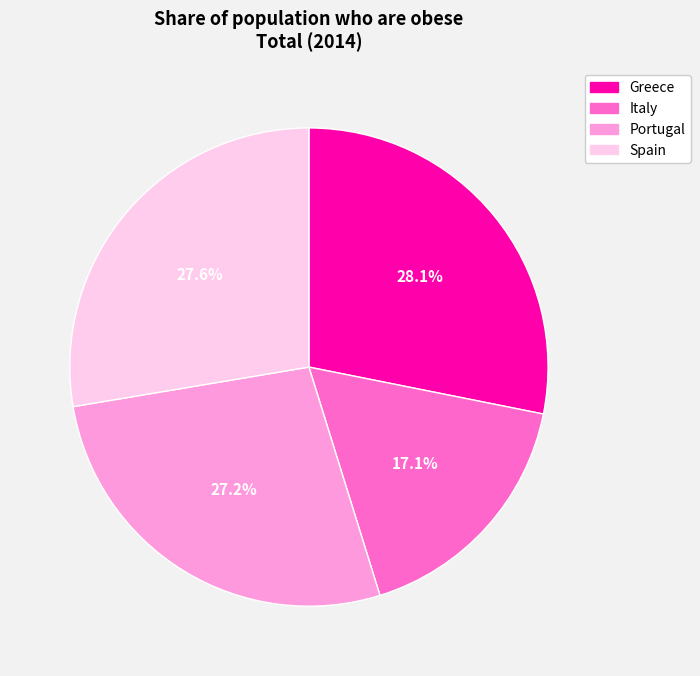

Count the number of slices in the pie.

4